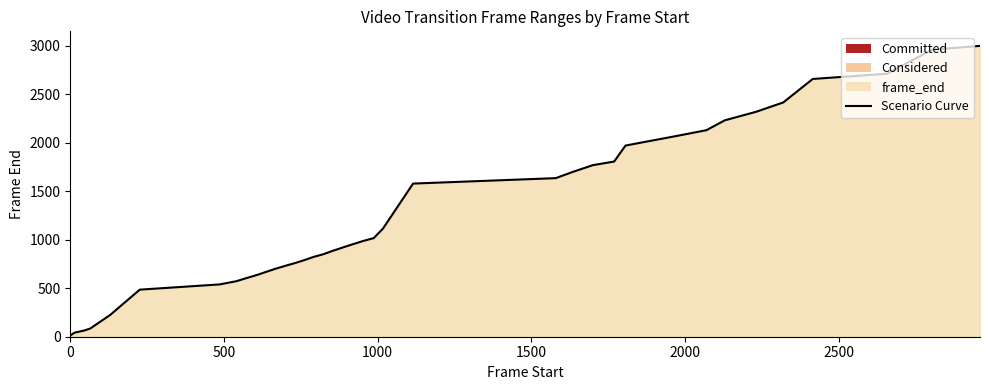

What is the maximum value shown in the chart?

2997